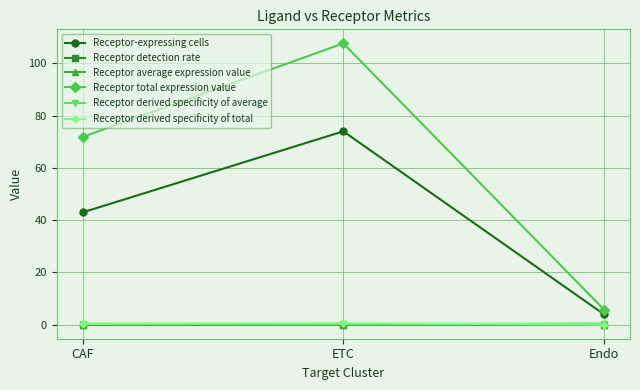

What is the label of the 3rd point from the left?

Endo